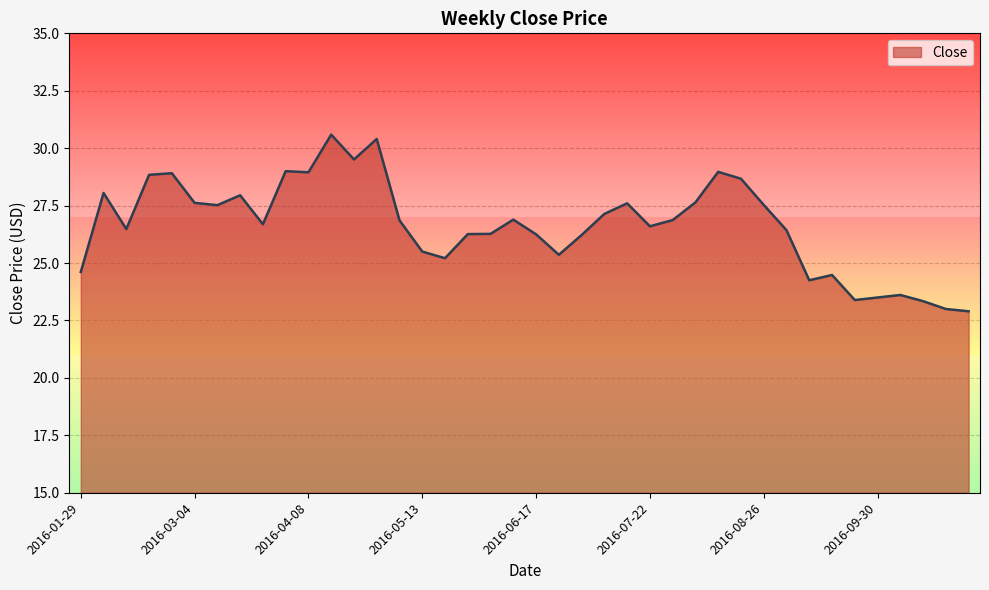

What is the greatest value displayed?

30.6